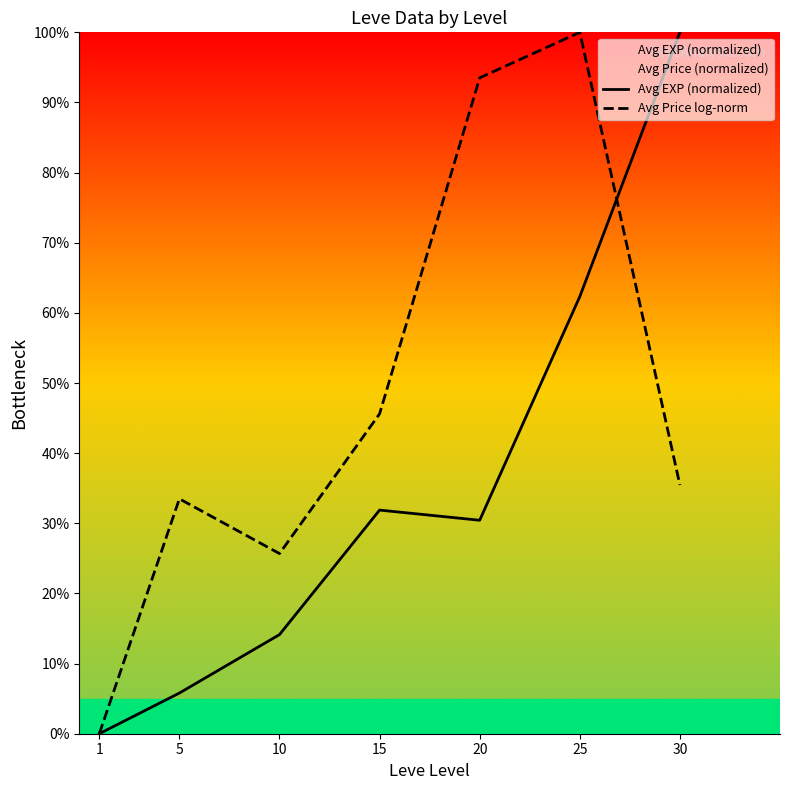

Which category has the lowest value in the Avg EXP (normalized) series?

1